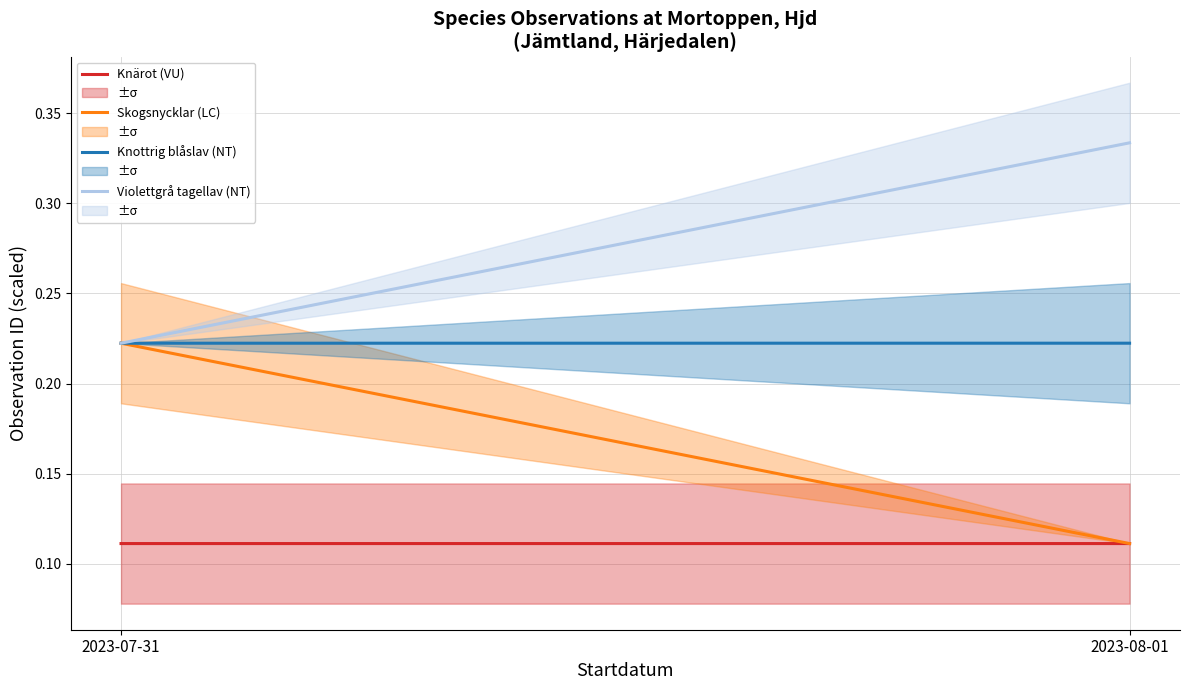

At which label does Knärot (VU) reach its minimum?

2023-07-31